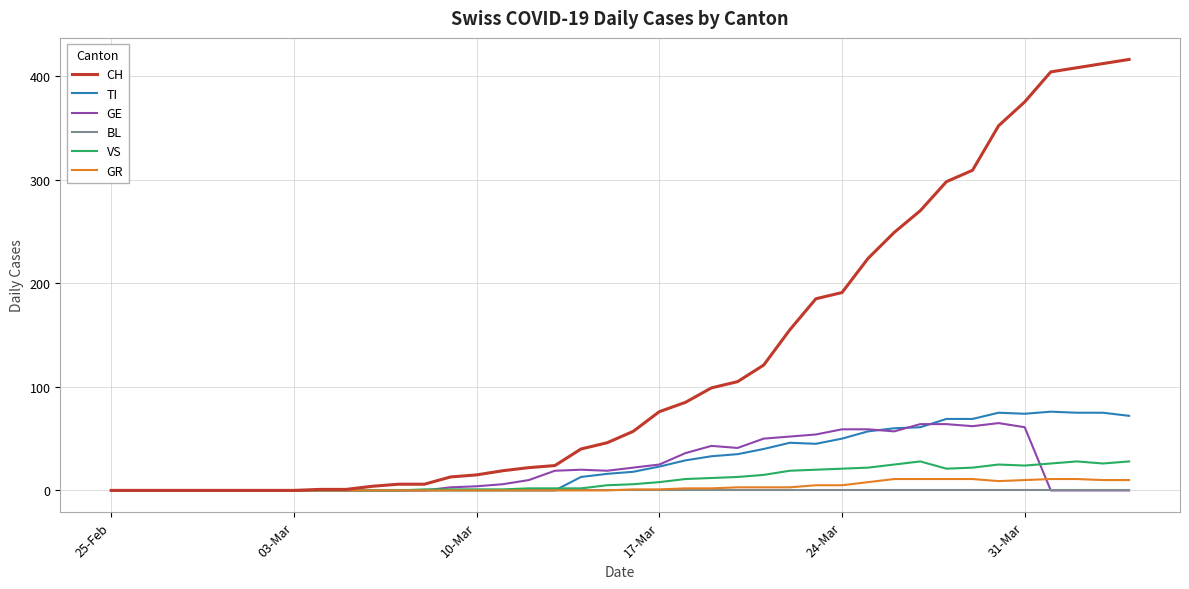

Which series has the largest range (max minus min)?

CH